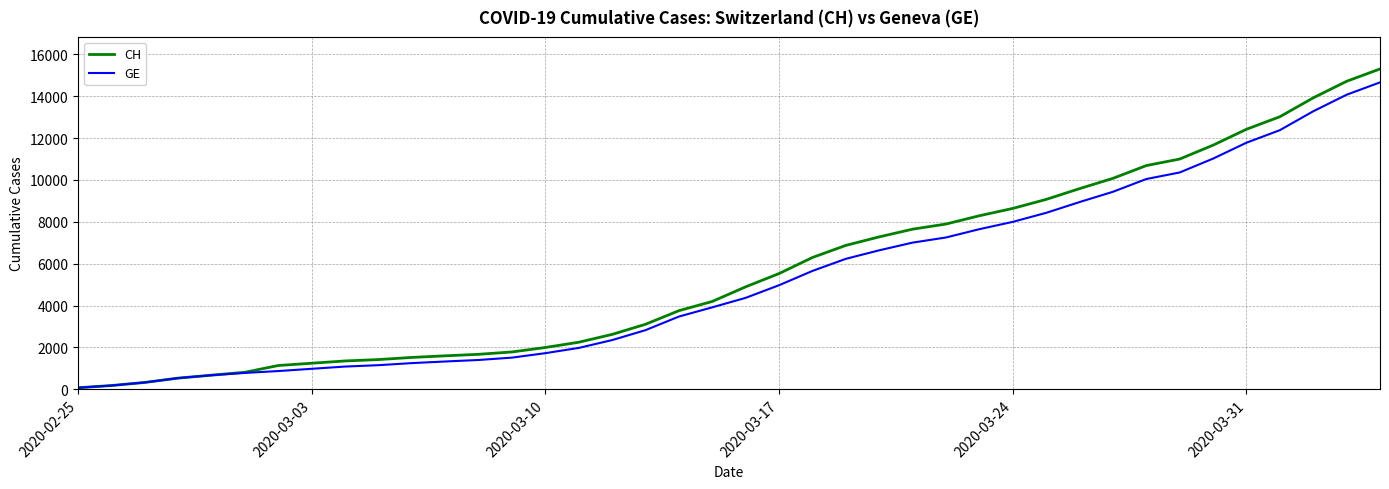

What is the greatest value displayed?

15304